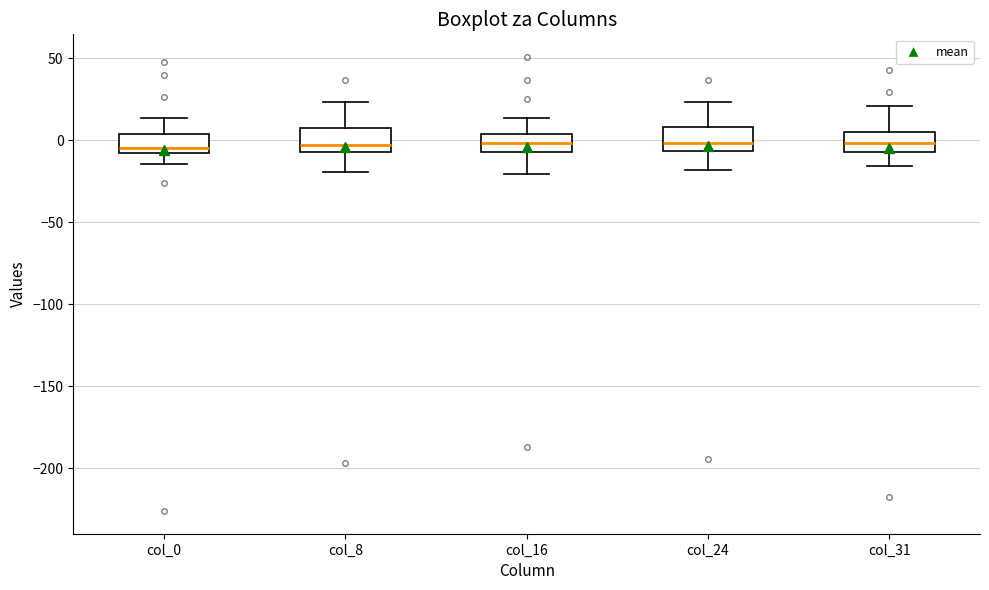

Where does the lower whisker of the box for col_8 end on the y-axis? The values are not printed on the chart, so give them approximately, as read against the axis.

-20